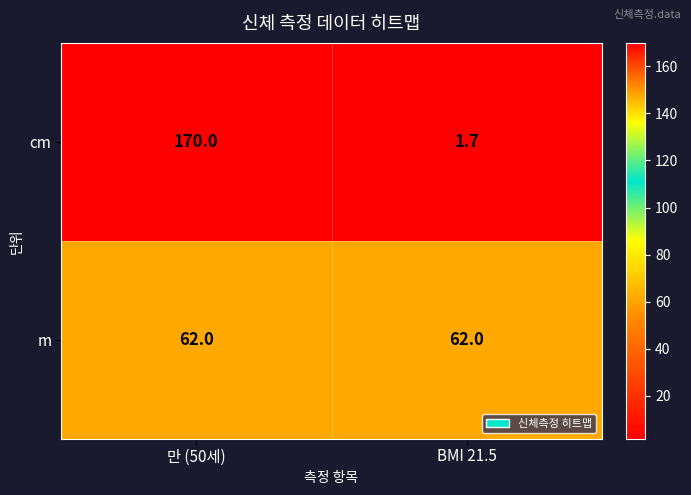

At which category is the sum across all series the highest?

만 (50세)